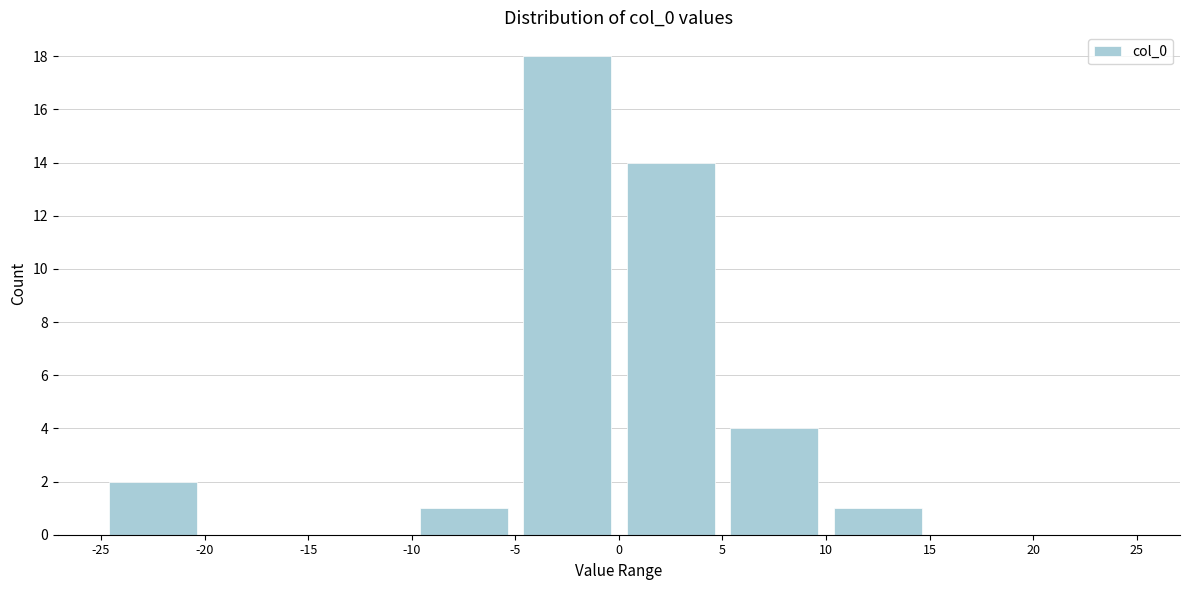

Over which range of the x-axis is the bar tallest?

-5 to 0